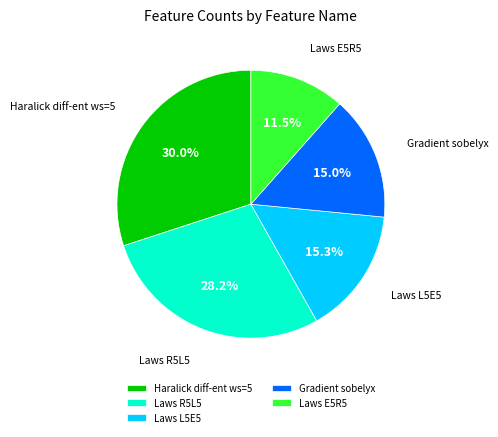

How many slices are in this pie chart?

5